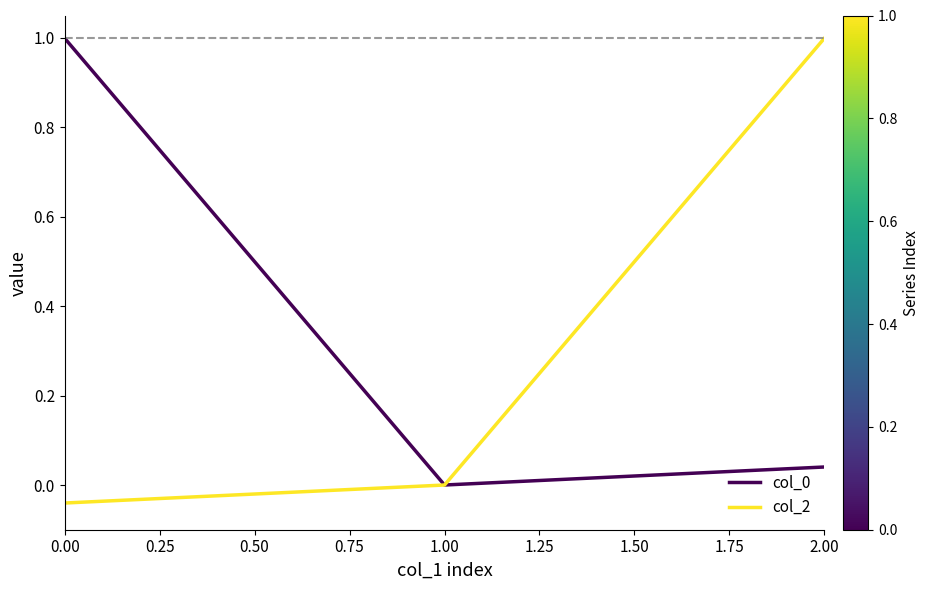

How many lines are shown in the chart?

2